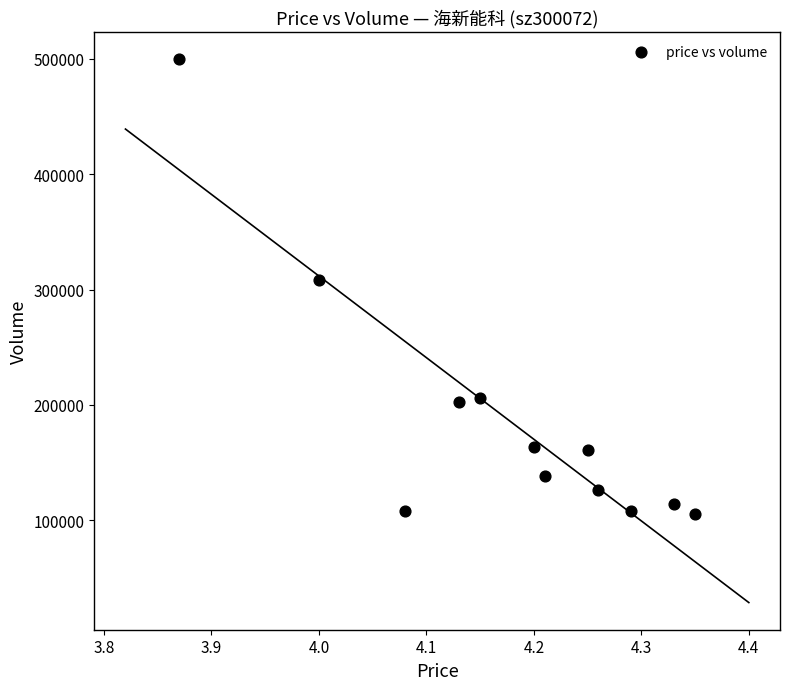

What Y value in the scatter plot is closest to 302537?

308142